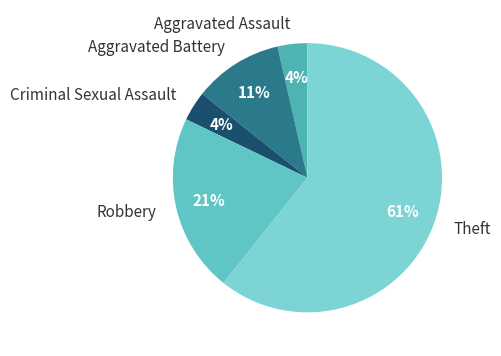

Which category has the biggest portion of the pie?

Theft